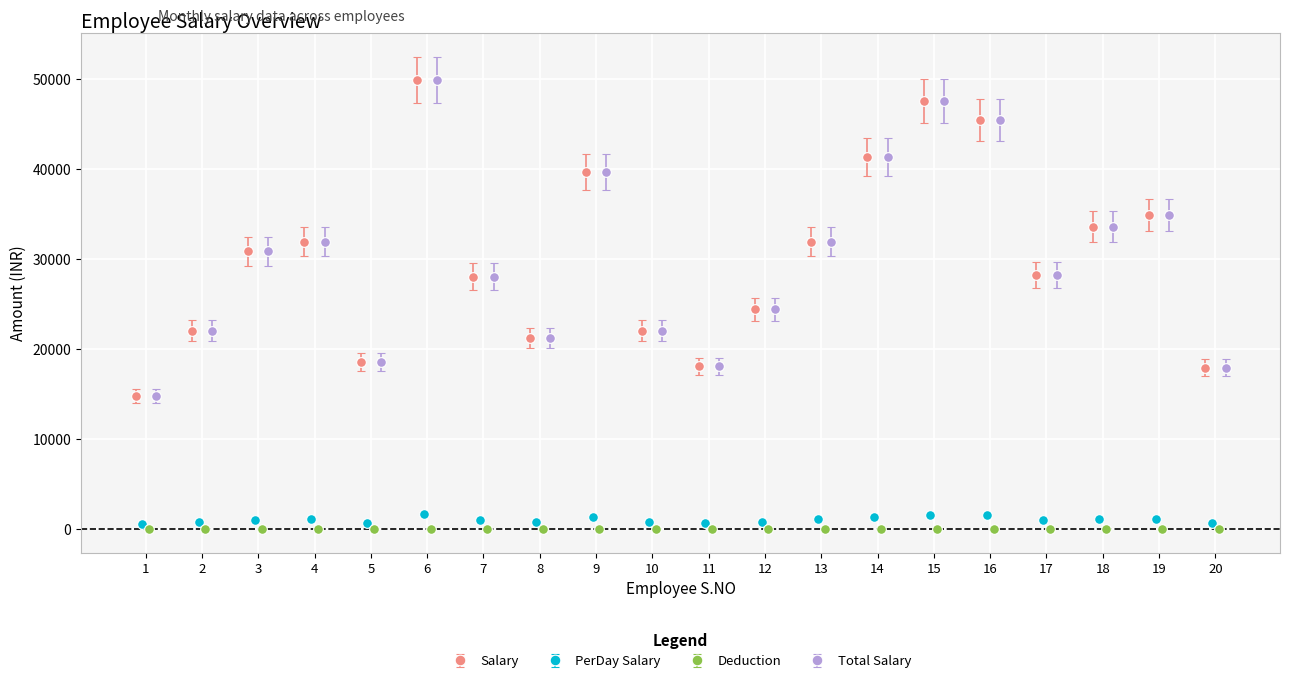

Is the value of Salary at 8 greater than the value of PerDay Salary at 14?

Yes